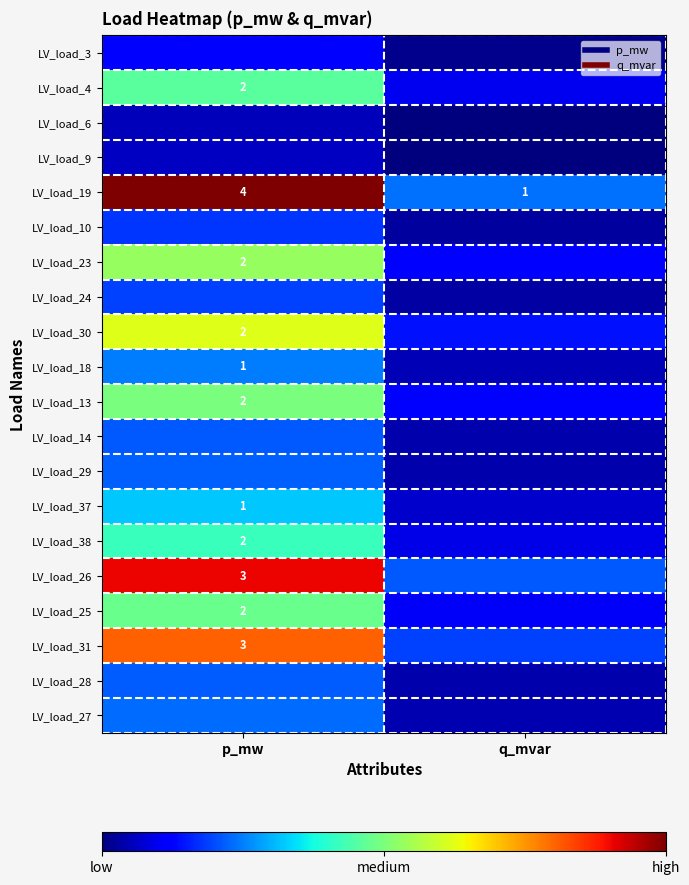

The LV_load_3 series shows 0.0 at q_mvar. True or false?

True